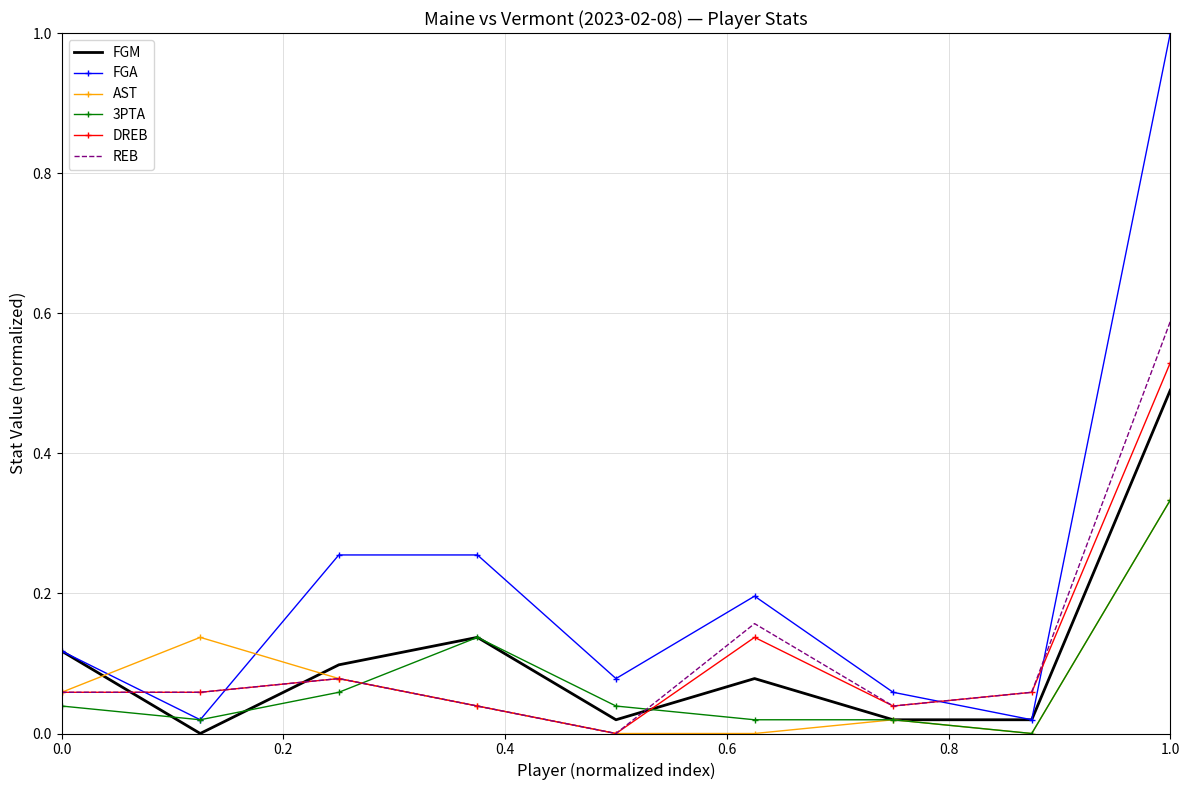

At how many categories does at least one series exceed 0?

9